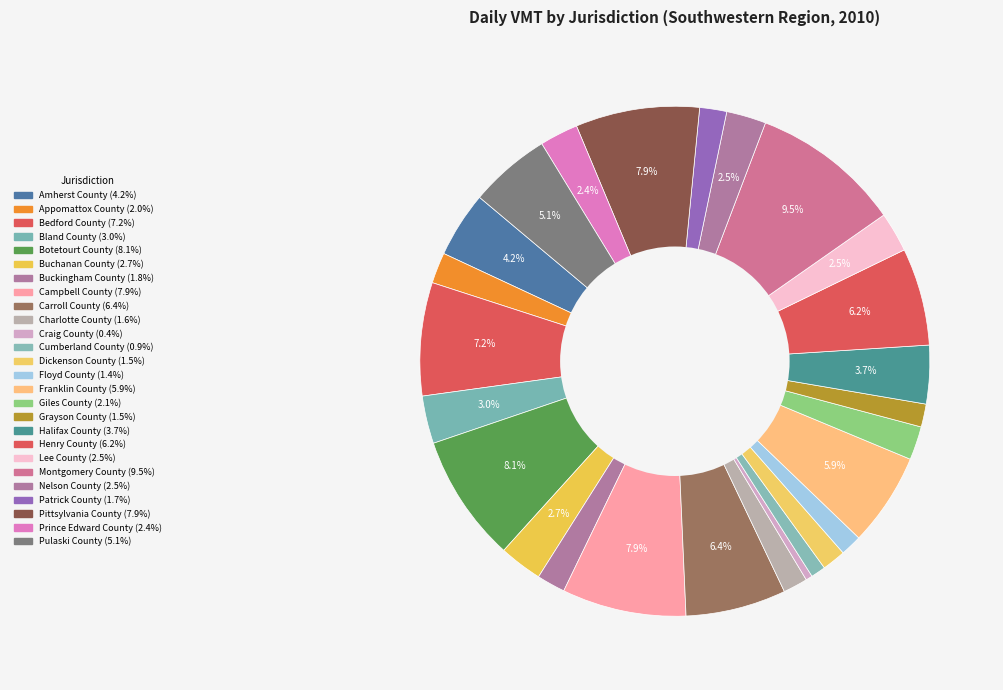

True or false: Craig County accounts for 0% of the total.

True